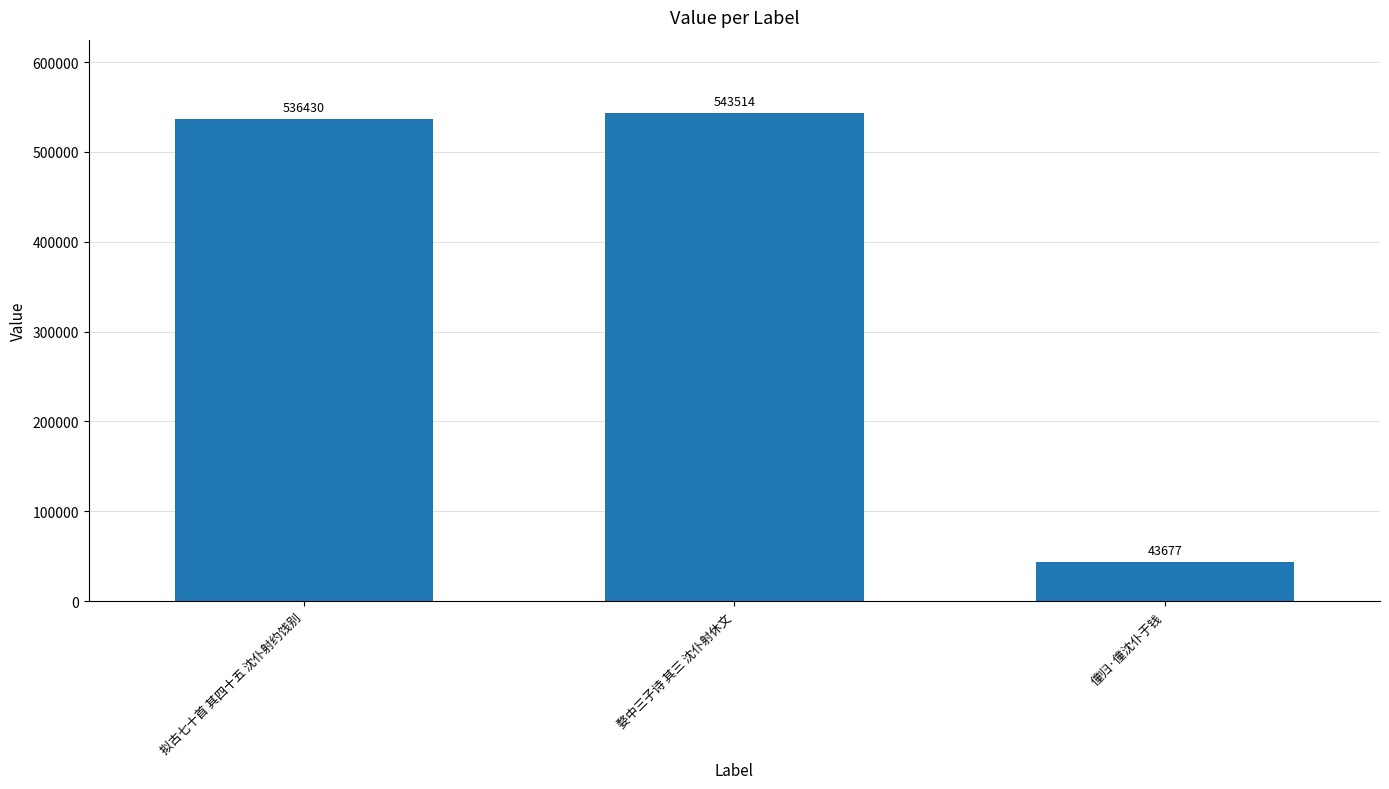

What value does the data have at 拟古七十首 其四十五 沈仆射约饯别, to the nearest 10?

536430